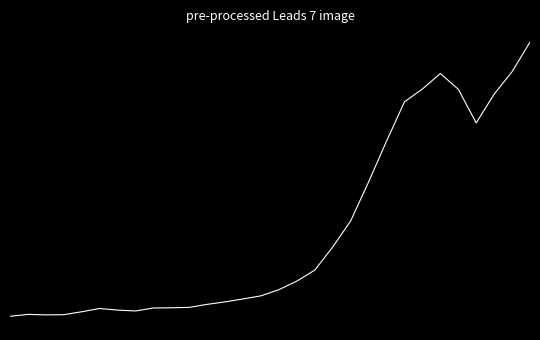

Reading left to right, what are all the values shown in this chart?

0.0	0.0	0.0	0.0	0.0	0.0	0.0	0.0	0.0	0.0	0.0	0.0	0.1	0.1	0.1	0.1	0.1	0.2	0.3	0.3	0.5	0.6	0.8	0.8	0.9	0.8	0.7	0.8	0.9	1.0